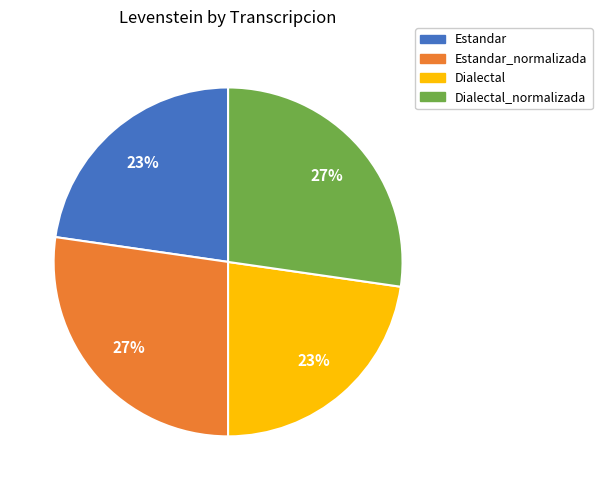

To the nearest percent, what is the average slice percentage?

25%